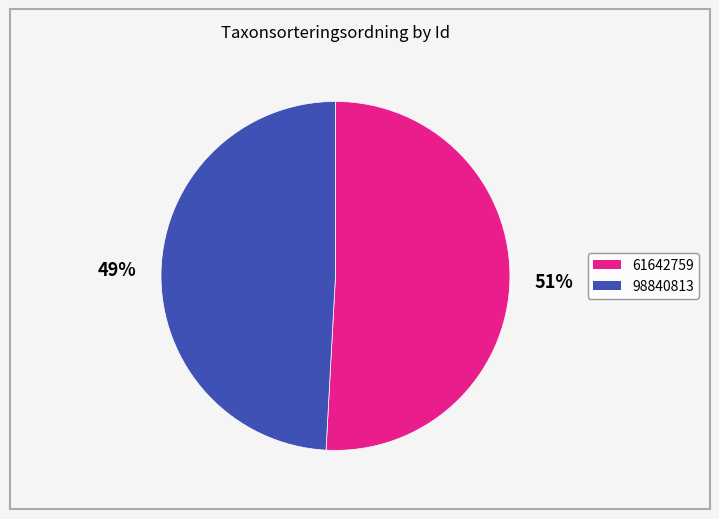

To the nearest percent, what is the difference between the 98840813 and 61642759 slice percentages?

2%